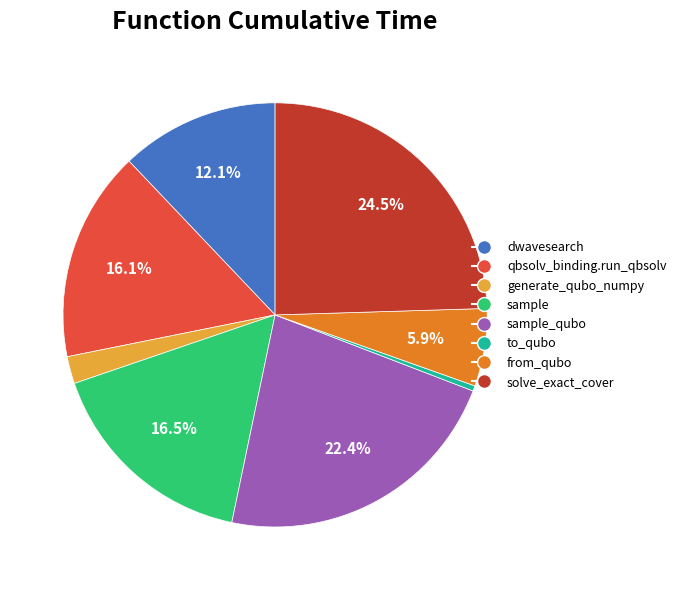

Does any single category account for the majority?

No